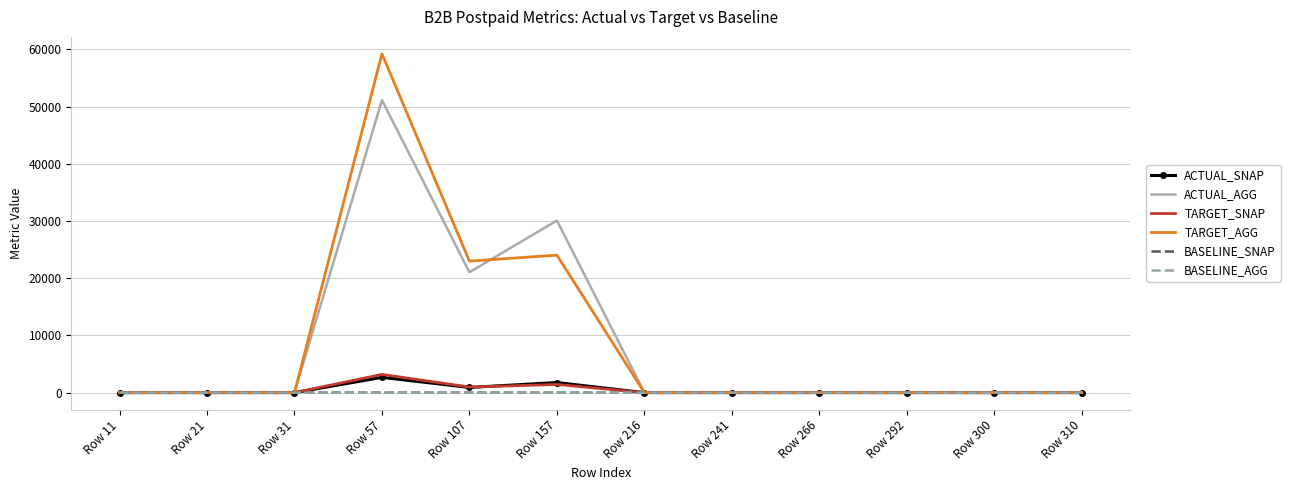

Is the value of ACTUAL_AGG at Row 266 greater than the value of TARGET_AGG at Row 107?

No